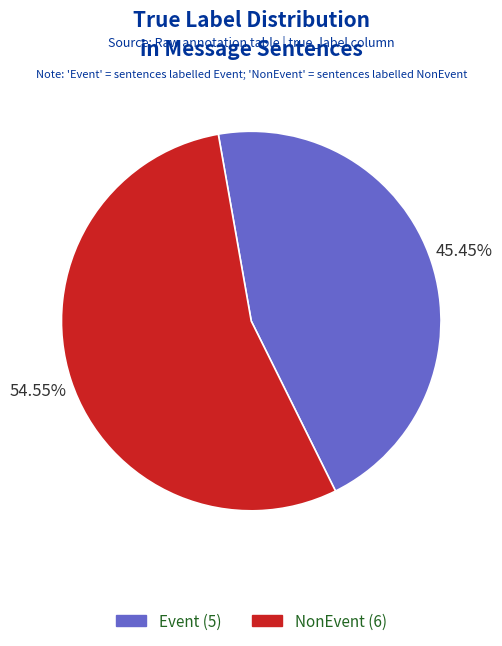

To the nearest percent, what portion does Event represent?

45%